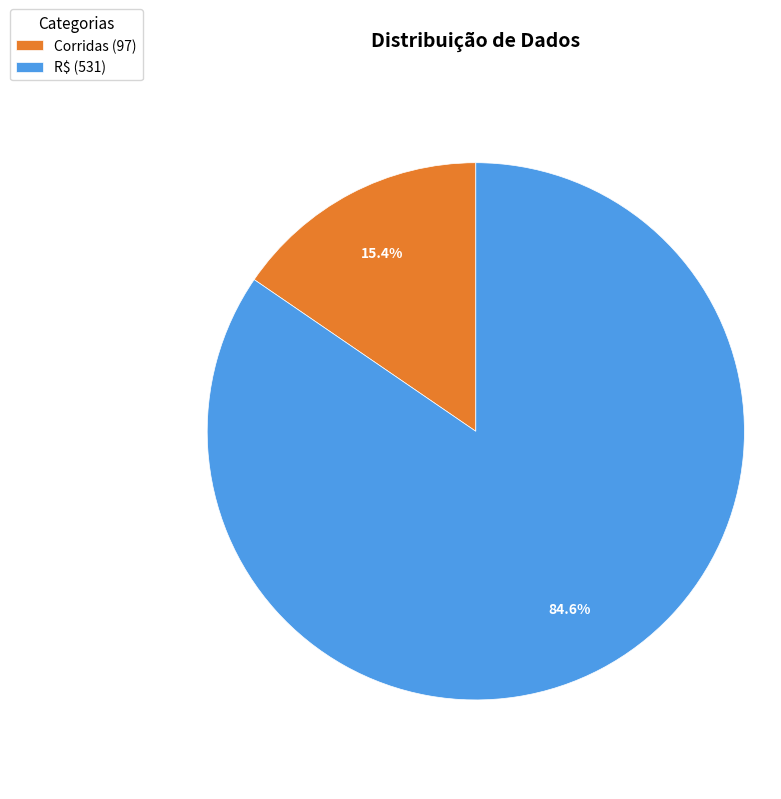

To the nearest percent, what is the difference between the R$ and Corridas slice percentages?

69%